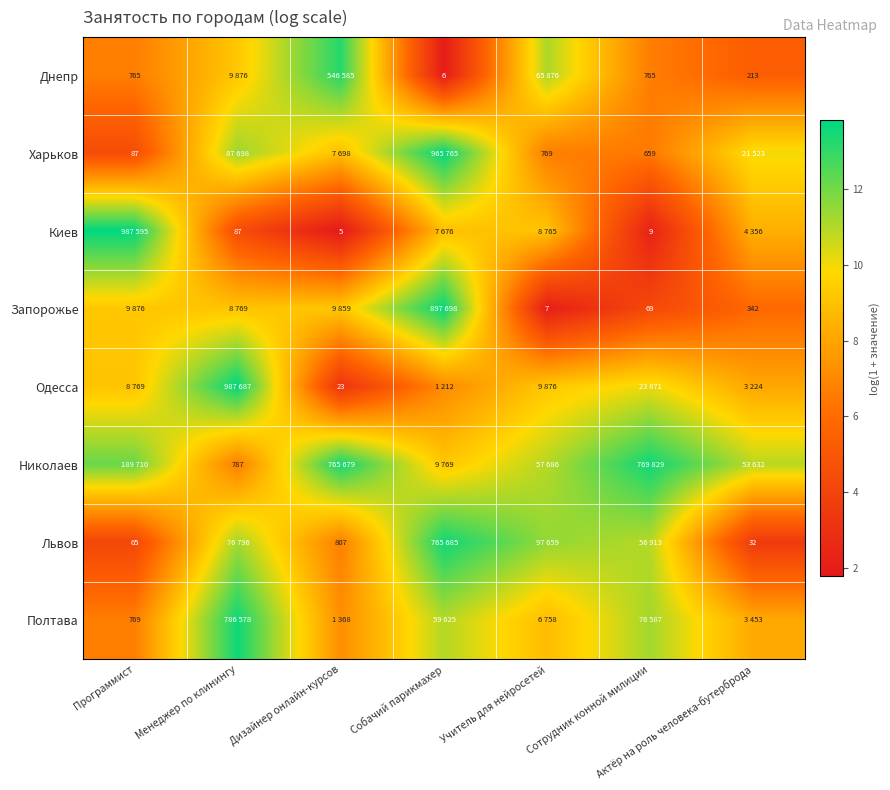

The Одесса series shows 24.4 at Менеджер по клинингу. True or false?

False